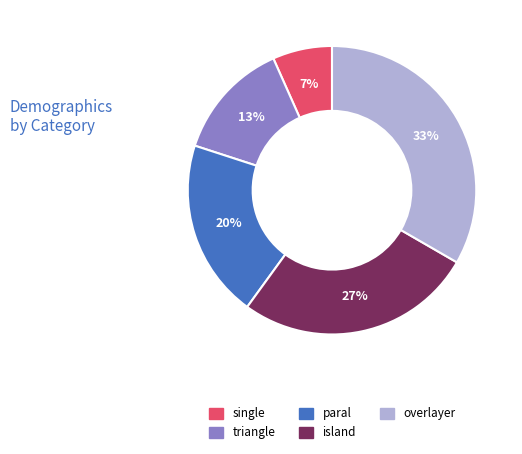

How many slices are in this pie chart?

5